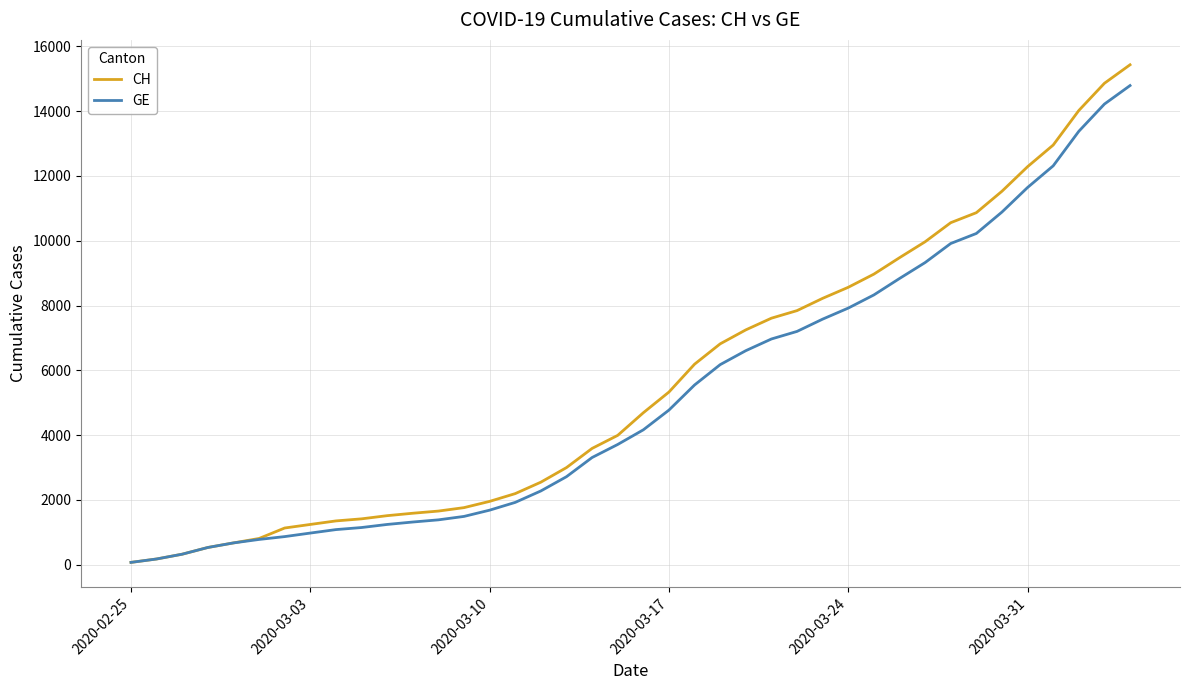

What is the greatest value displayed?

15433